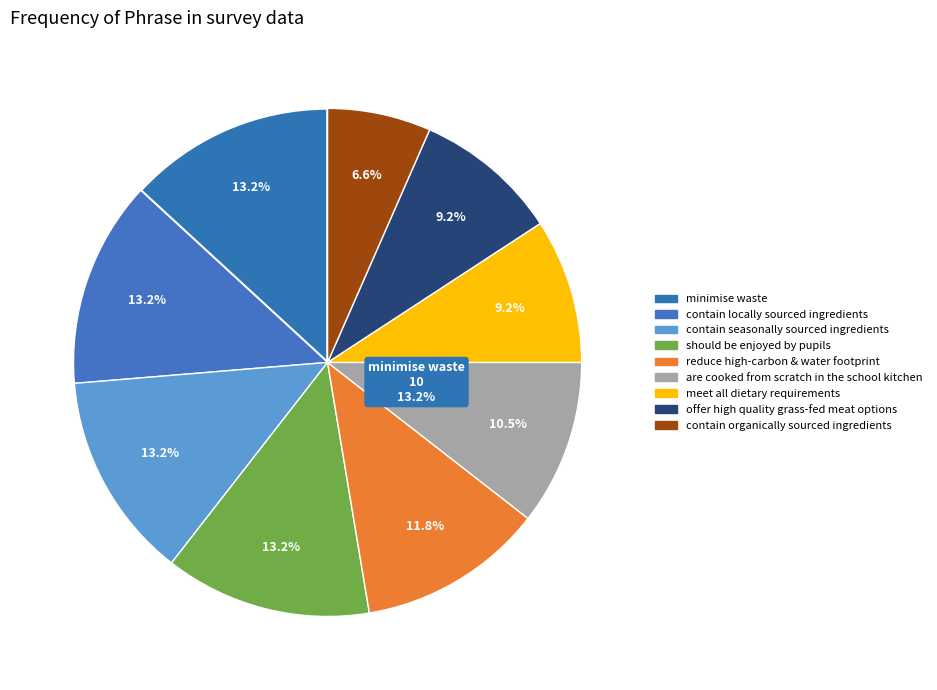

Is it true that are cooked from scratch in the school kitchen is 11% of the pie?

True